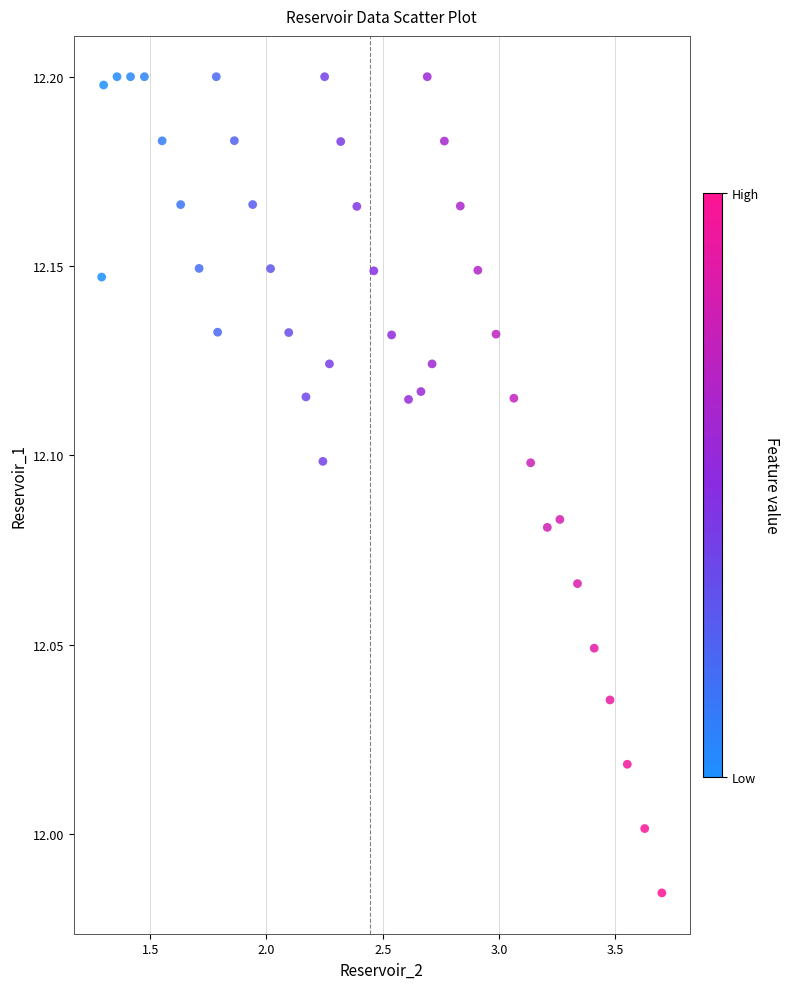

What is the range of X values (max minus min)?

2.4